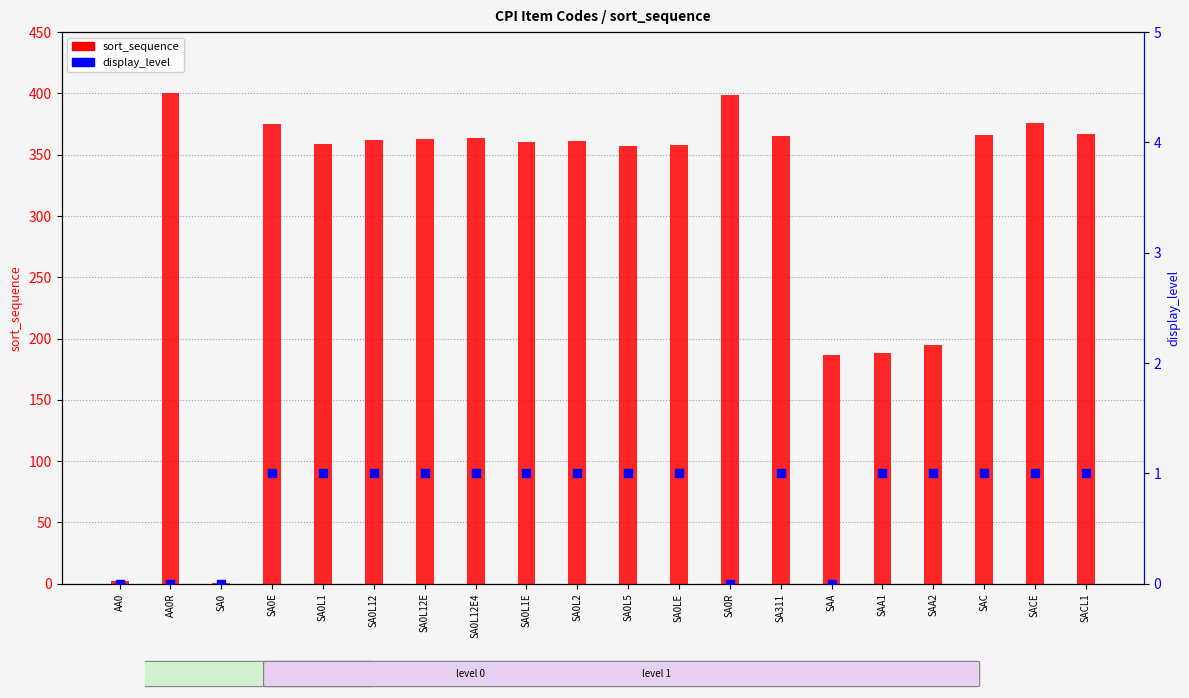

What is the total value across all series at SA0L12E?

364